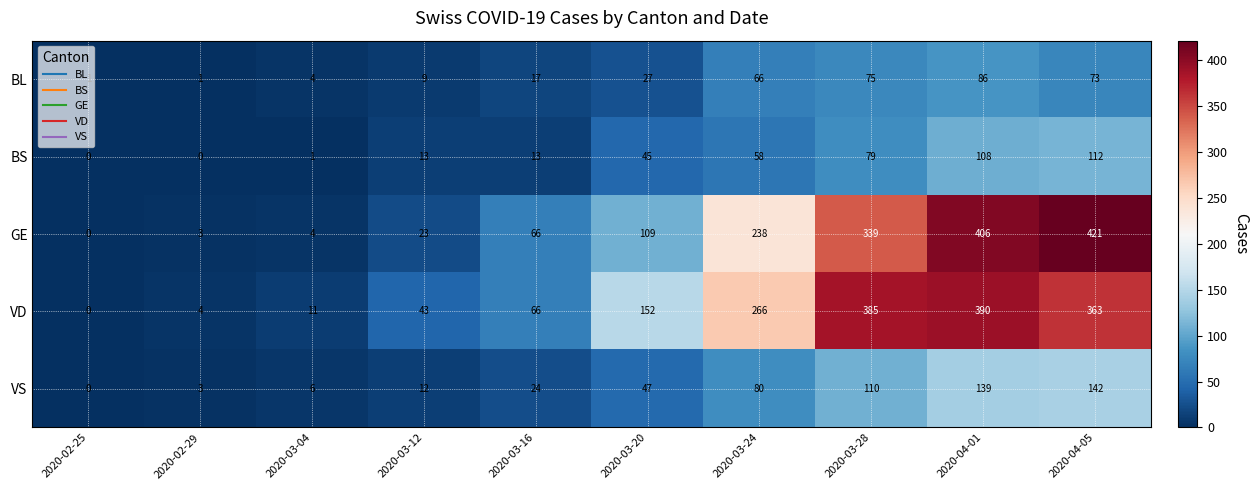

Which series has the largest total across all categories?

VD